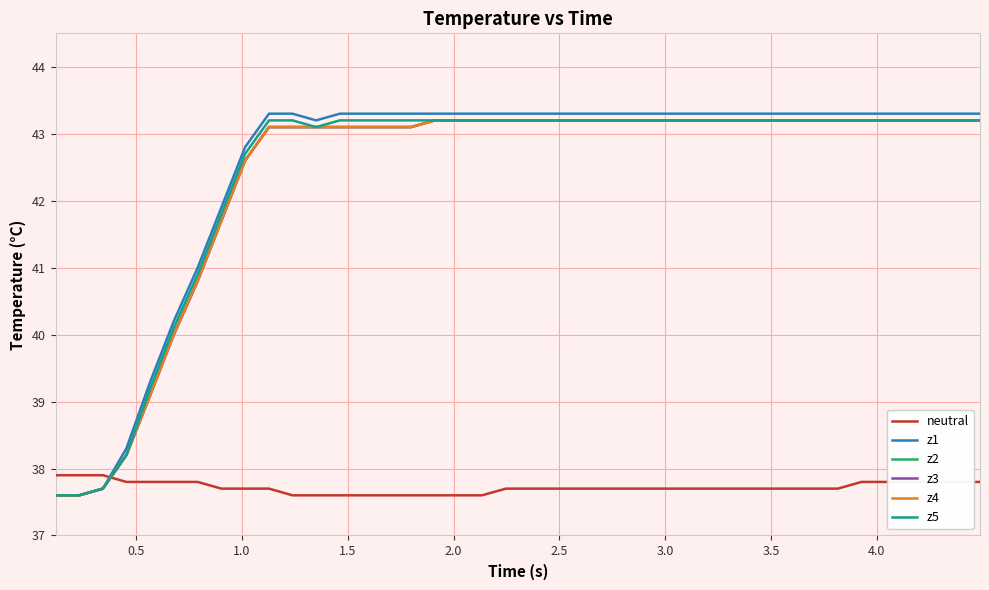

Which series has the widest spread of values?

z1